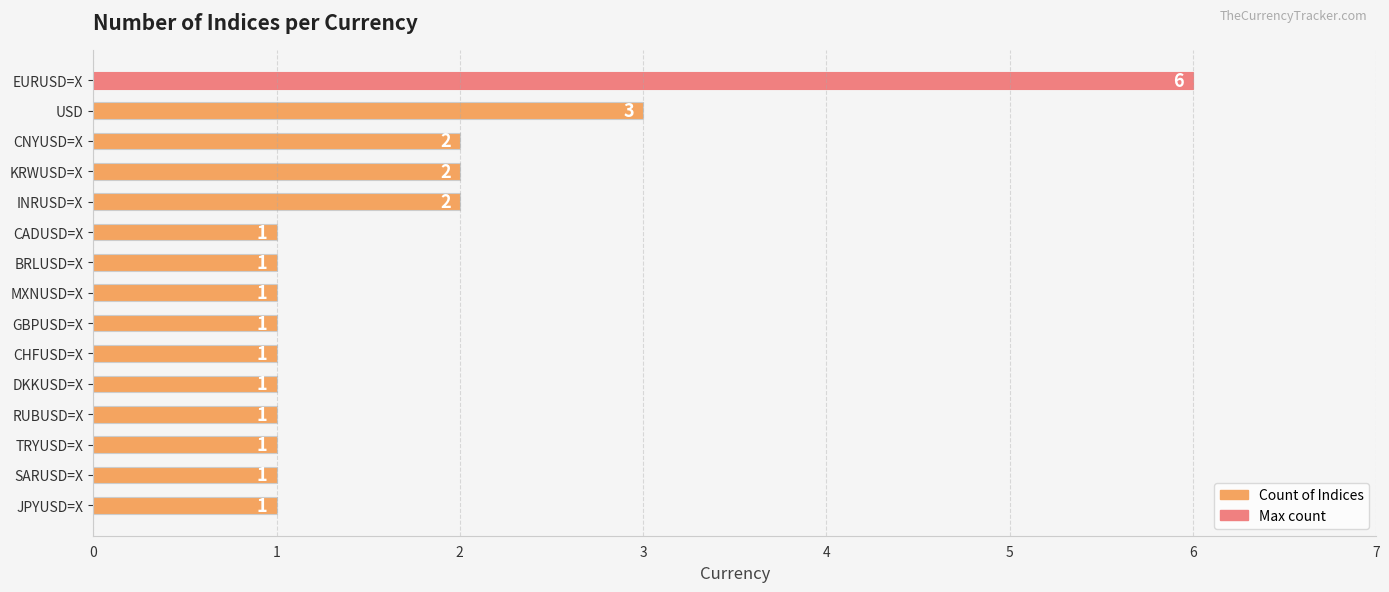

What is the change in value from EURUSD=X to GBPUSD=X?

-5